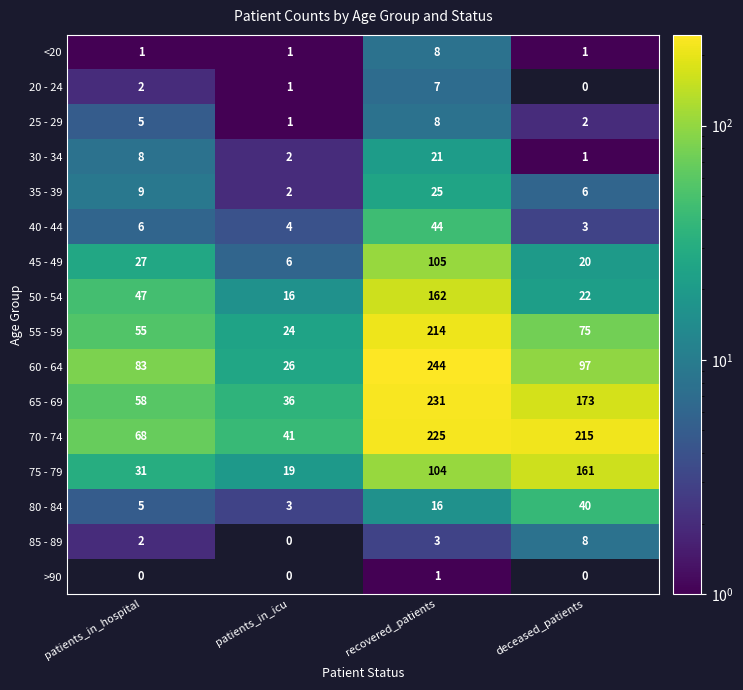

What is the sum of all 30 - 34 values?

32